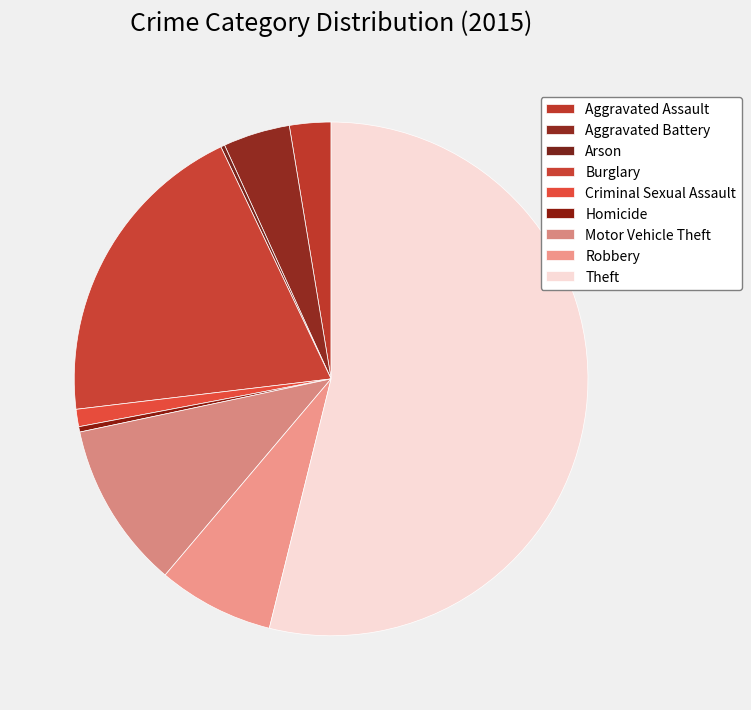

What is the change in value from Aggravated Assault to Aggravated Battery?

+19